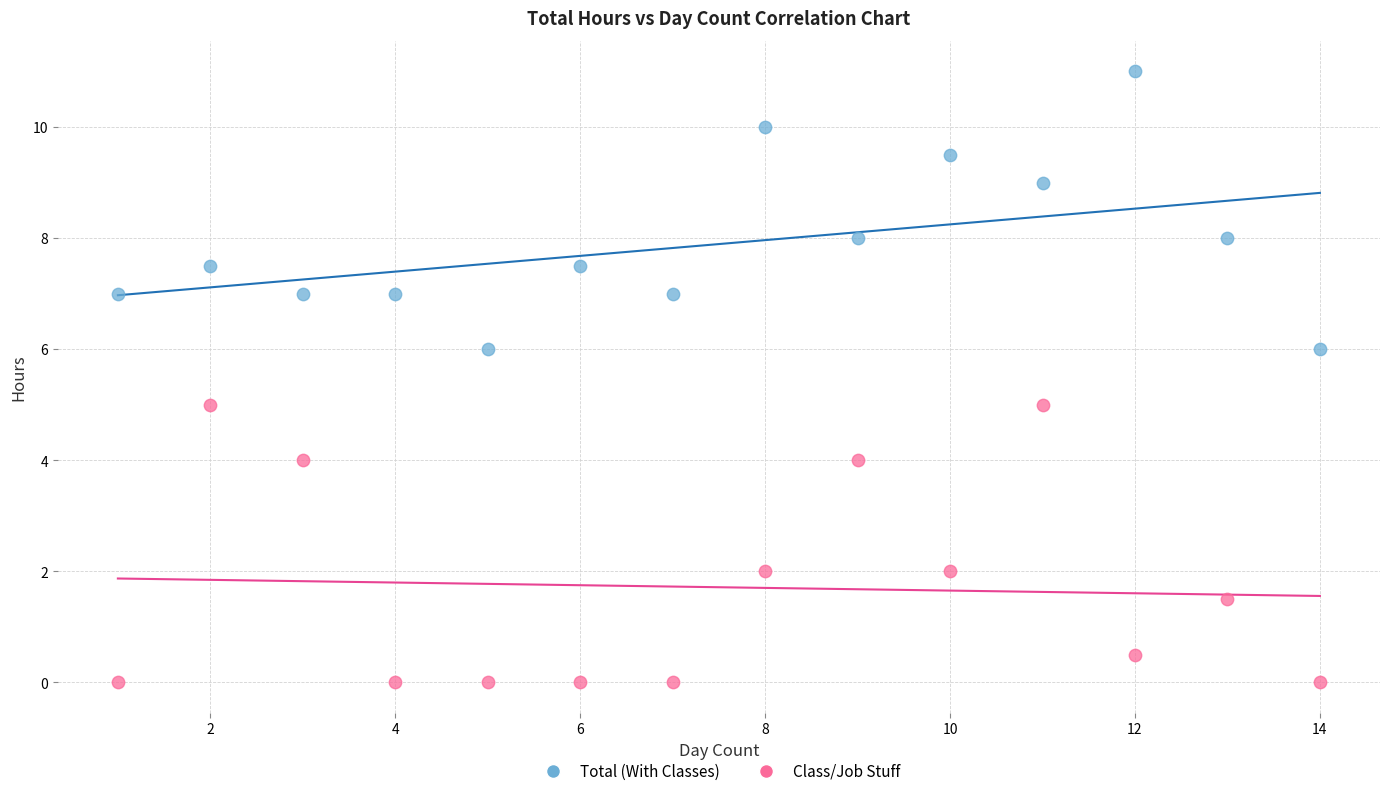

Which series reaches the minimum Y coordinate?

Class/Job Stuff